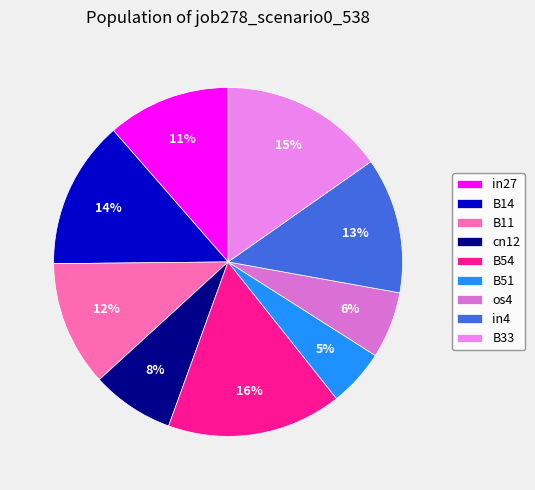

How much of the chart is everything except in27?

88.6%